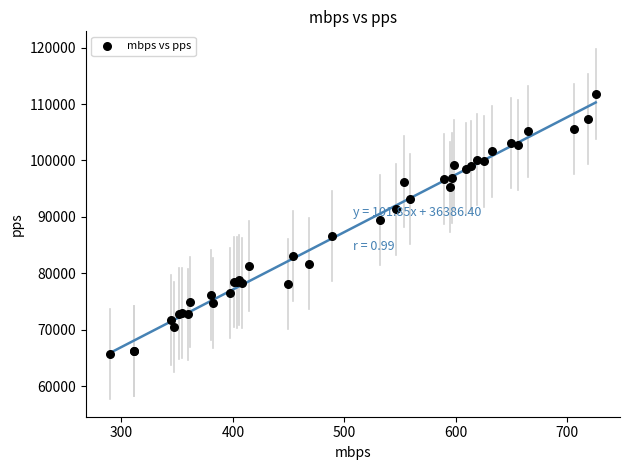

What Y value in the scatter plot is closest to 88735?

89512.4